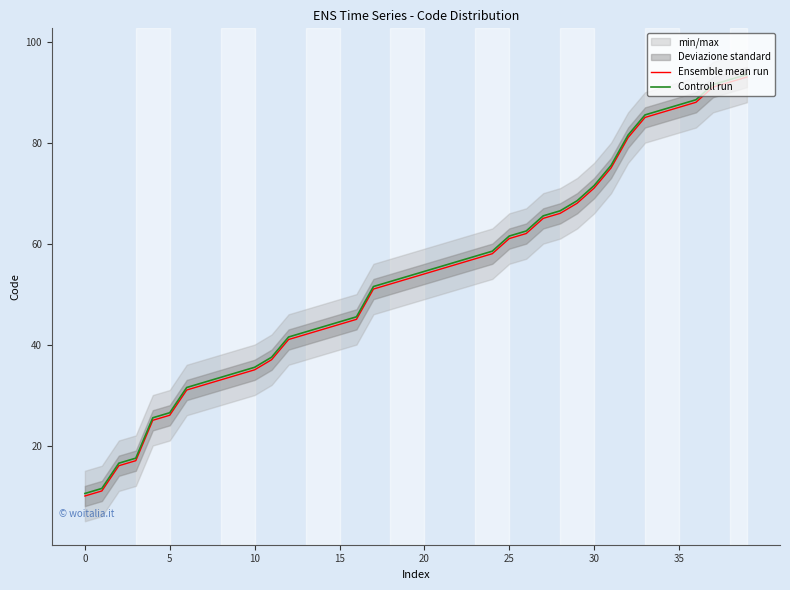

True or false: Controll run and Ensemble mean run cross at least once.

False